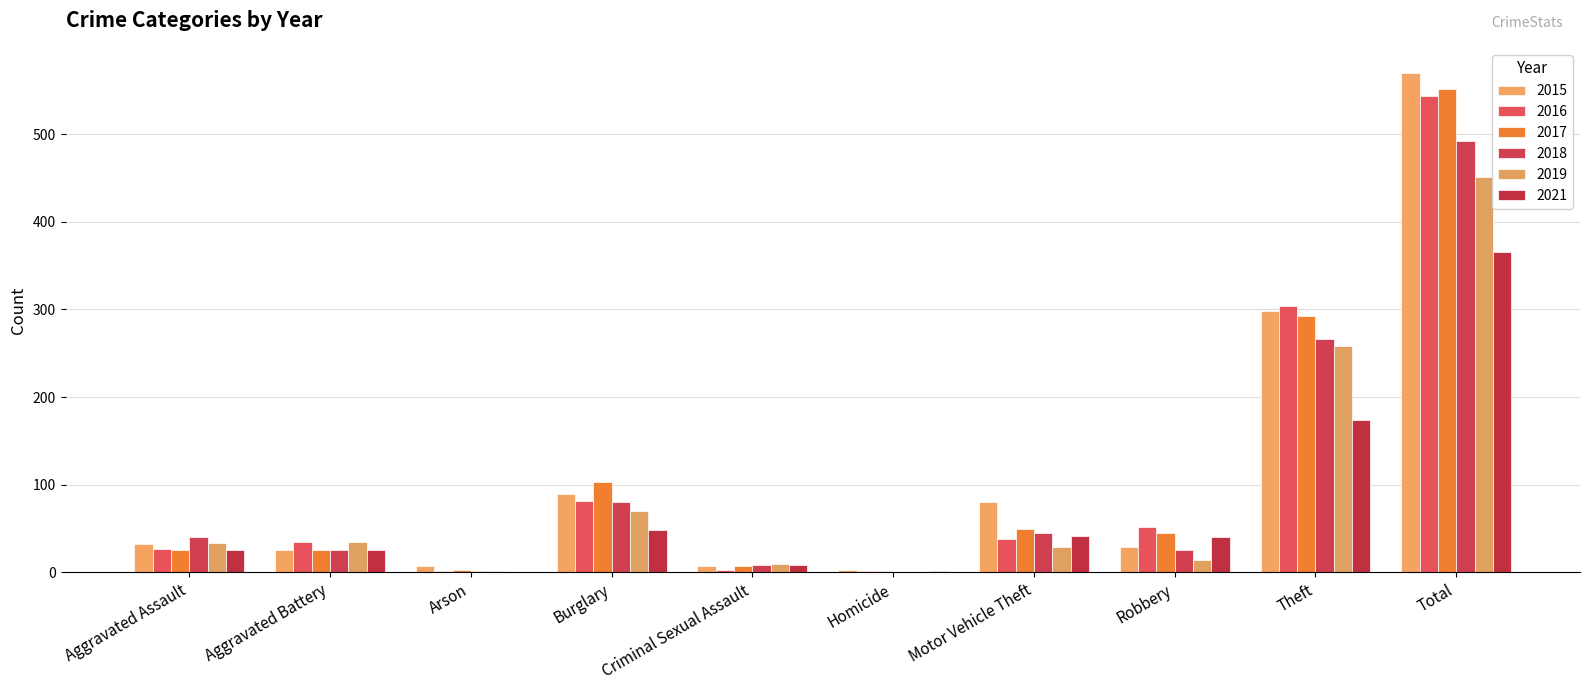

How many groups of bars are there?

10